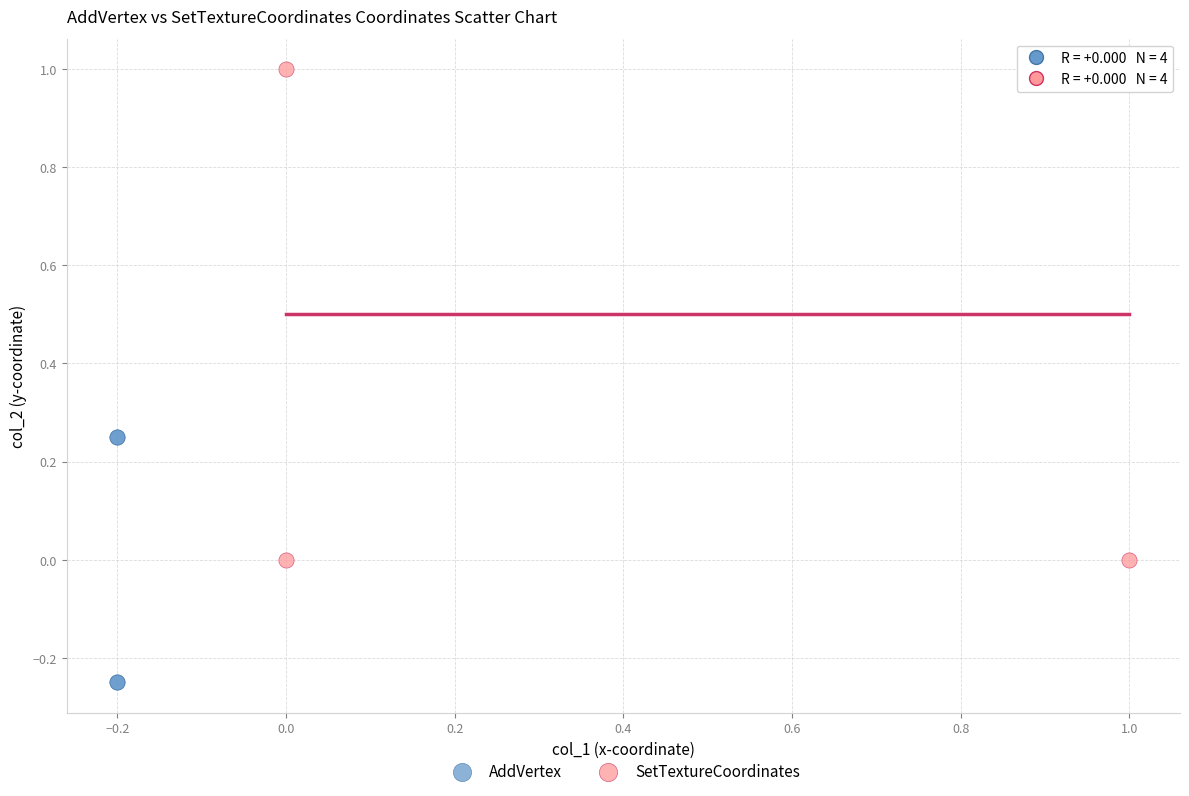

Which series has the widest spread of Y values?

SetTextureCoordinates